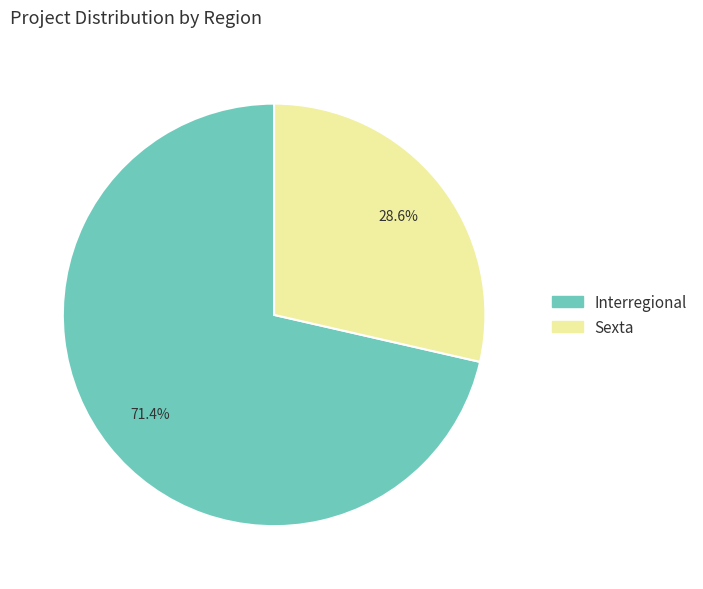

Which category accounts for the majority?

Interregional